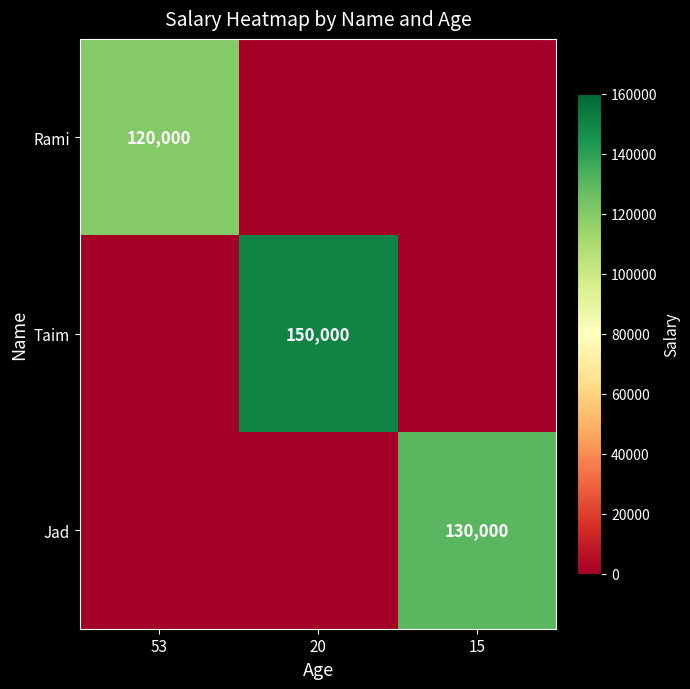

The value of Rami at 53 is 33493. True or false?

False